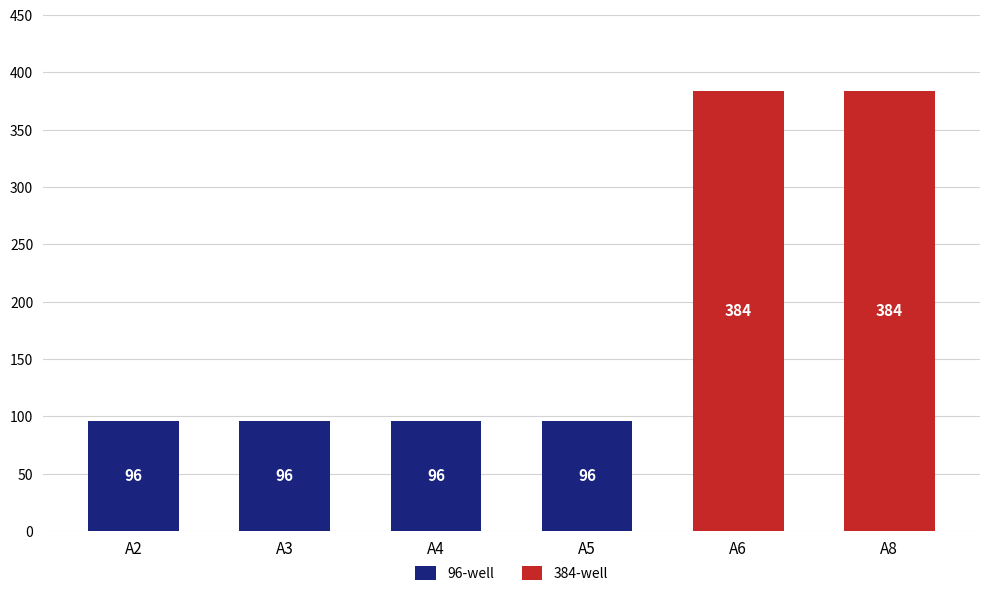

Which series changed the most between A4 and A5?

96-well